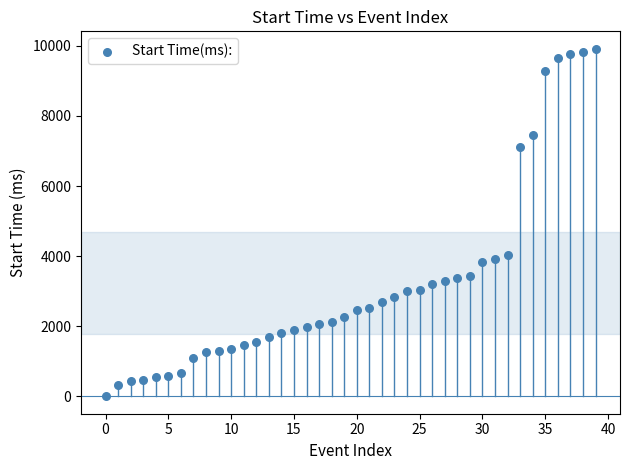

What Y value in the scatter plot is closest to 4966?

4045.8